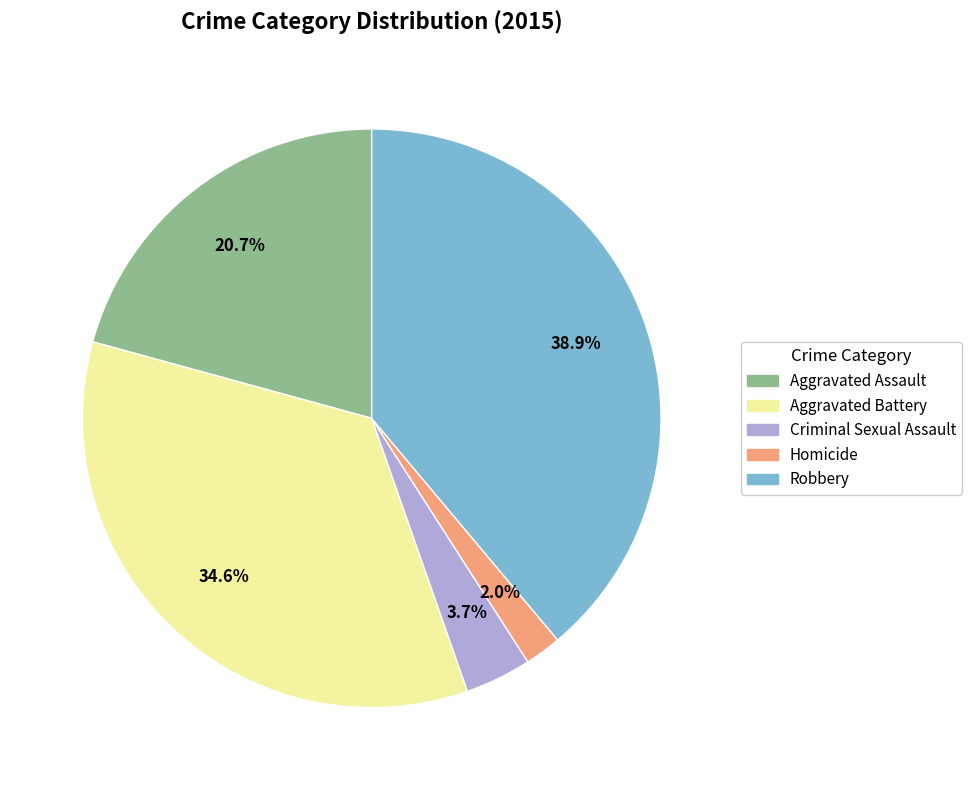

What is the smallest slice in the pie chart?

Homicide